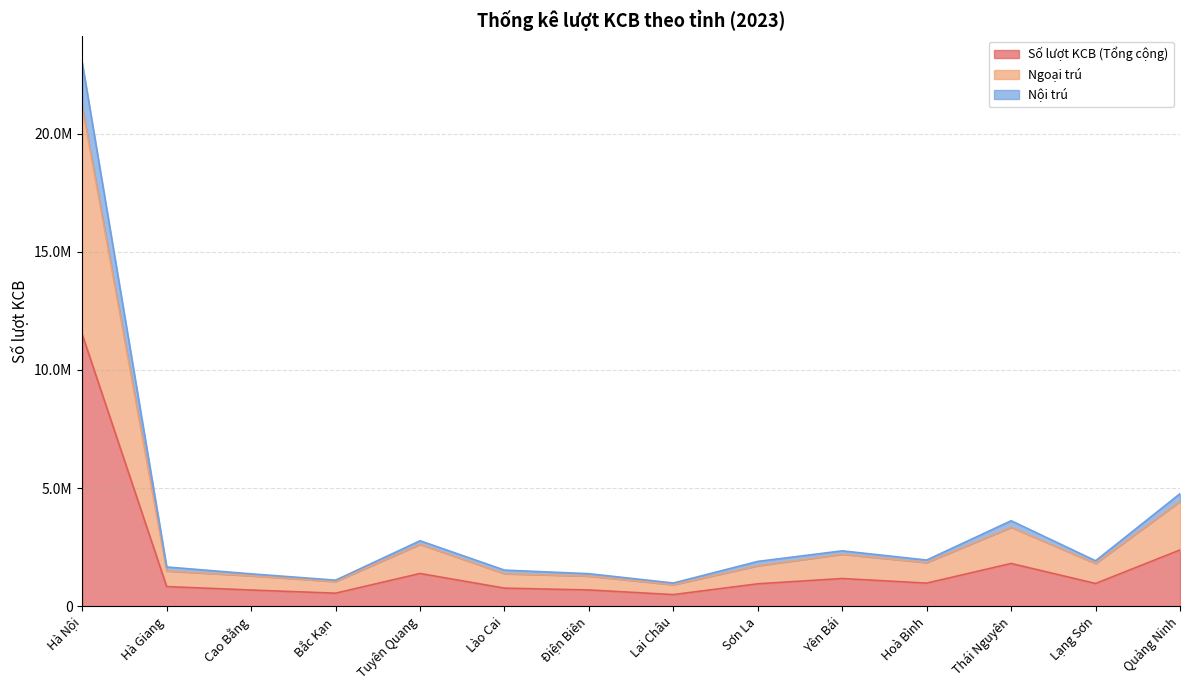

True or false: Số lượt KCB (Tổng cộng) and Ngoại trú cross at least once.

False